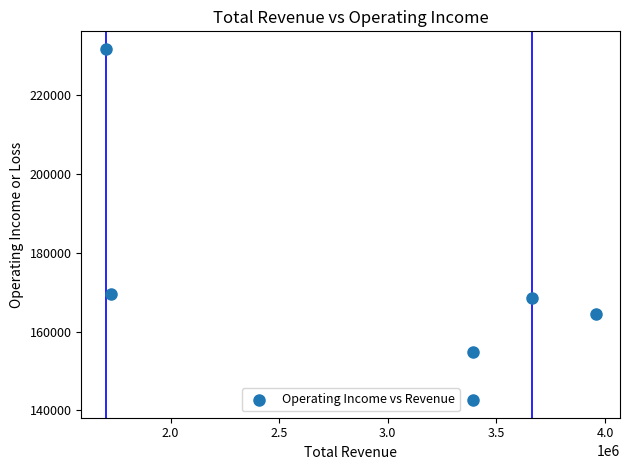

What is the range of X values (max minus min)?

2255000